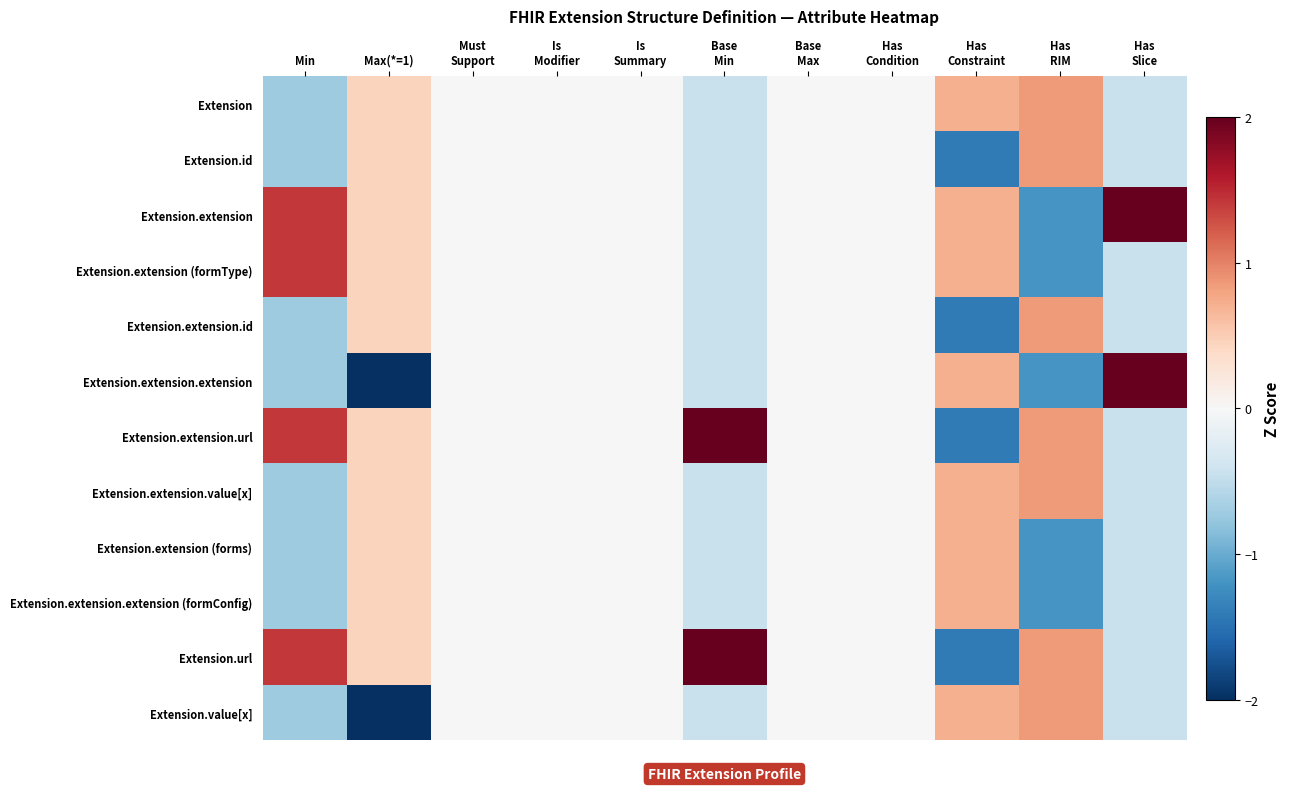

Reading right to left, list all the values displayed in this chart.

Extension: Has
Slice=-0.4	Has
RIM=0.8	Has
Constraint=0.7	Has
Condition=0.0	Base
Max=0.0	Base
Min=-0.4	Is
Summary=0.0	Is
Modifier=0.0	Must
Support=0.0	Max(*=1)=0.4	Min=-0.7
Extension.id: Has
Slice=-0.4	Has
RIM=0.8	Has
Constraint=-1.4	Has
Condition=0.0	Base
Max=0.0	Base
Min=-0.4	Is
Summary=0.0	Is
Modifier=0.0	Must
Support=0.0	Max(*=1)=0.4	Min=-0.7
Extension.extension: Has
Slice=2.2	Has
RIM=-1.2	Has
Constraint=0.7	Has
Condition=0.0	Base
Max=0.0	Base
Min=-0.4	Is
Summary=0.0	Is
Modifier=0.0	Must
Support=0.0	Max(*=1)=0.4	Min=1.4
Extension.extension (formType): Has
Slice=-0.4	Has
RIM=-1.2	Has
Constraint=0.7	Has
Condition=0.0	Base
Max=0.0	Base
Min=-0.4	Is
Summary=0.0	Is
Modifier=0.0	Must
Support=0.0	Max(*=1)=0.4	Min=1.4
Extension.extension.id: Has
Slice=-0.4	Has
RIM=0.8	Has
Constraint=-1.4	Has
Condition=0.0	Base
Max=0.0	Base
Min=-0.4	Is
Summary=0.0	Is
Modifier=0.0	Must
Support=0.0	Max(*=1)=0.4	Min=-0.7
Extension.extension.extension: Has
Slice=2.2	Has
RIM=-1.2	Has
Constraint=0.7	Has
Condition=0.0	Base
Max=0.0	Base
Min=-0.4	Is
Summary=0.0	Is
Modifier=0.0	Must
Support=0.0	Max(*=1)=-2.2	Min=-0.7
Extension.extension.url: Has
Slice=-0.4	Has
RIM=0.8	Has
Constraint=-1.4	Has
Condition=0.0	Base
Max=0.0	Base
Min=2.2	Is
Summary=0.0	Is
Modifier=0.0	Must
Support=0.0	Max(*=1)=0.4	Min=1.4
Extension.extension.value[x]: Has
Slice=-0.4	Has
RIM=0.8	Has
Constraint=0.7	Has
Condition=0.0	Base
Max=0.0	Base
Min=-0.4	Is
Summary=0.0	Is
Modifier=0.0	Must
Support=0.0	Max(*=1)=0.4	Min=-0.7
Extension.extension (forms): Has
Slice=-0.4	Has
RIM=-1.2	Has
Constraint=0.7	Has
Condition=0.0	Base
Max=0.0	Base
Min=-0.4	Is
Summary=0.0	Is
Modifier=0.0	Must
Support=0.0	Max(*=1)=0.4	Min=-0.7
Extension.extension.extension (formConfig): Has
Slice=-0.4	Has
RIM=-1.2	Has
Constraint=0.7	Has
Condition=0.0	Base
Max=0.0	Base
Min=-0.4	Is
Summary=0.0	Is
Modifier=0.0	Must
Support=0.0	Max(*=1)=0.4	Min=-0.7
Extension.url: Has
Slice=-0.4	Has
RIM=0.8	Has
Constraint=-1.4	Has
Condition=0.0	Base
Max=0.0	Base
Min=2.2	Is
Summary=0.0	Is
Modifier=0.0	Must
Support=0.0	Max(*=1)=0.4	Min=1.4
Extension.value[x]: Has
Slice=-0.4	Has
RIM=0.8	Has
Constraint=0.7	Has
Condition=0.0	Base
Max=0.0	Base
Min=-0.4	Is
Summary=0.0	Is
Modifier=0.0	Must
Support=0.0	Max(*=1)=-2.2	Min=-0.7